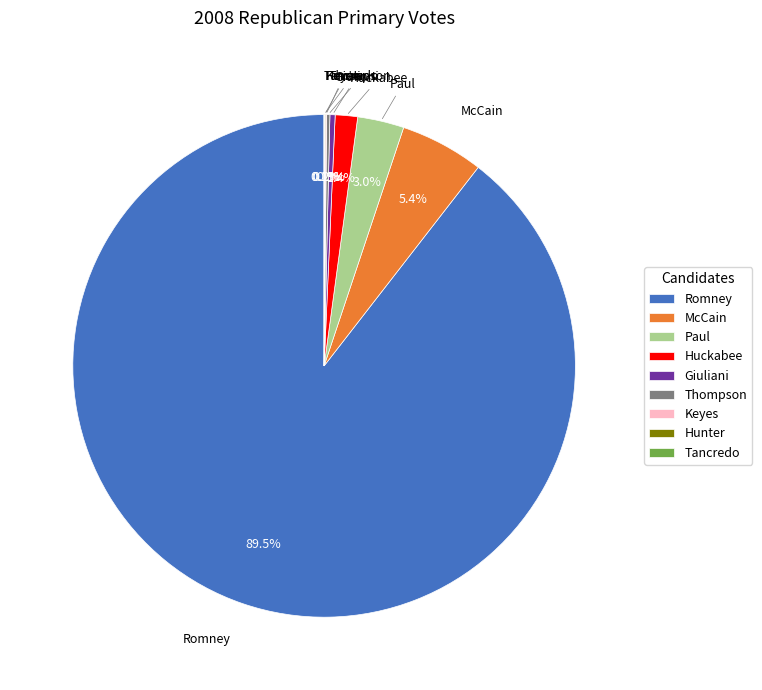

Which has a higher value, McCain or Giuliani?

McCain